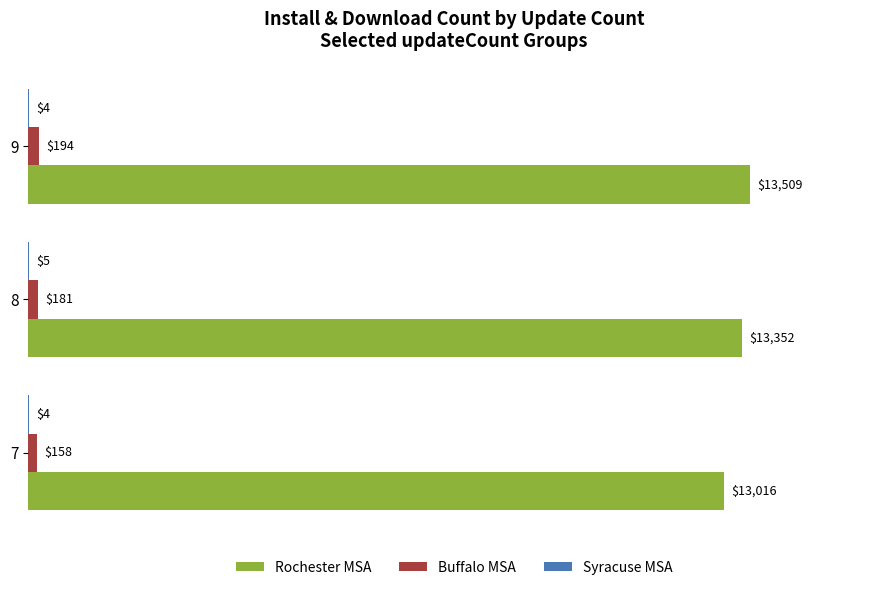

Which series has the largest total across all categories?

Rochester MSA